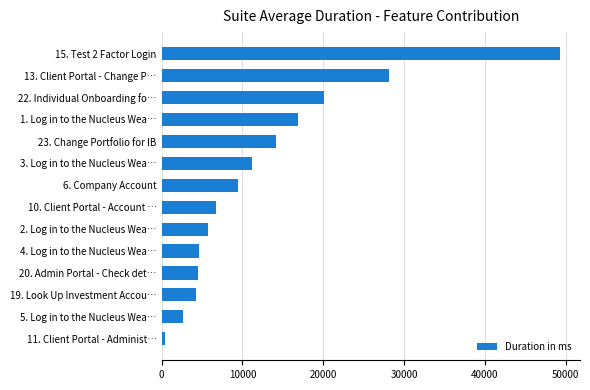

Approximately how many times larger is the value at 10. Client Portal - Account … compared to 20. Admin Portal - Check det…?

1.5